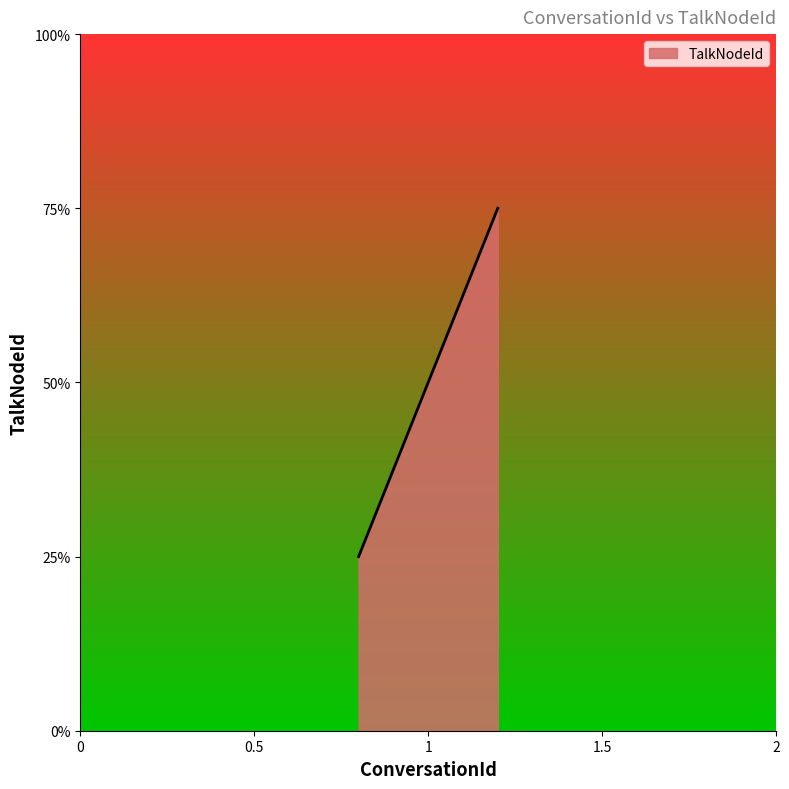

Does the chart display data point markers on the line(s)?

No